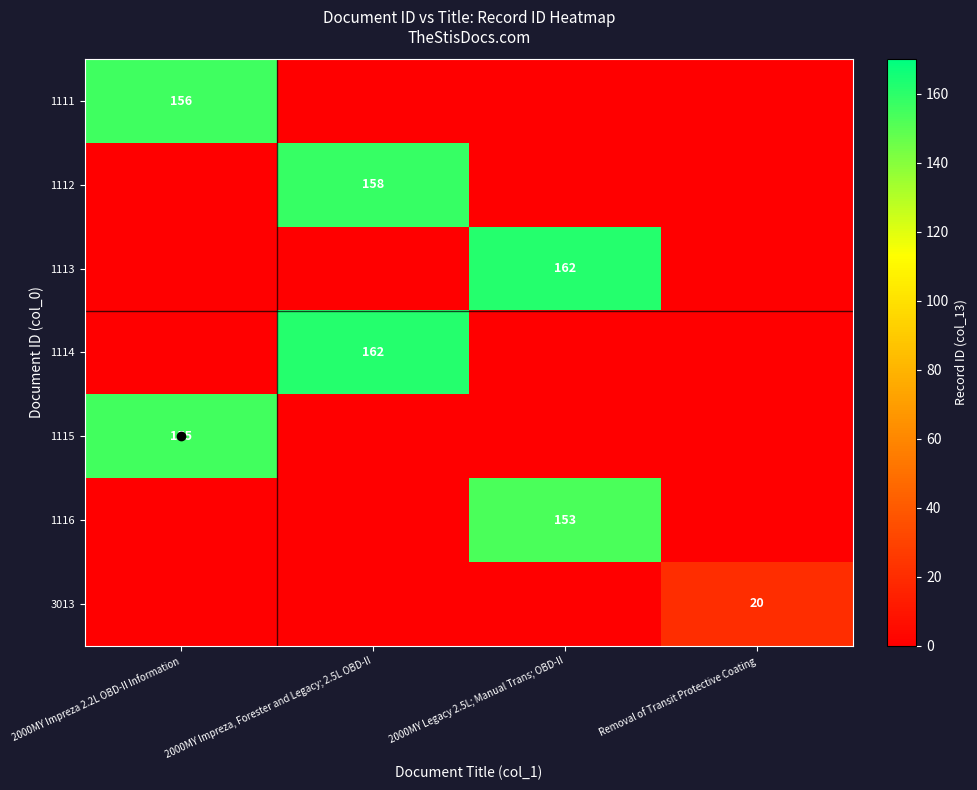

Which series changed the most between 2000MY Impreza, Forester and Legacy; 2.5L OBD-II and 2000MY Legacy 2.5L; Manual Trans; OBD-II?

1113